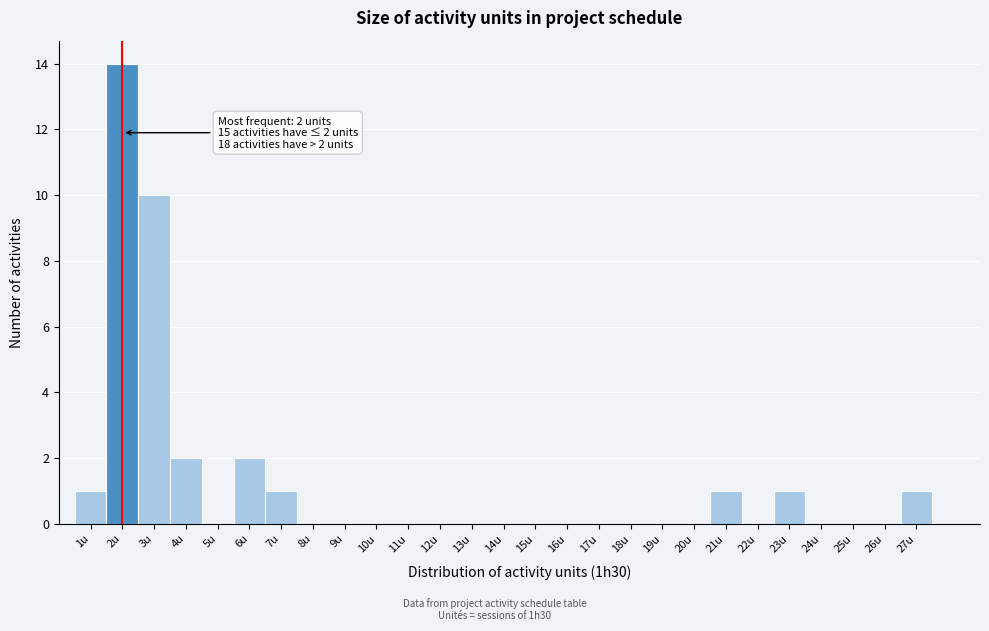

Over which range of the x-axis is the bar tallest?

1.5 to 2.5